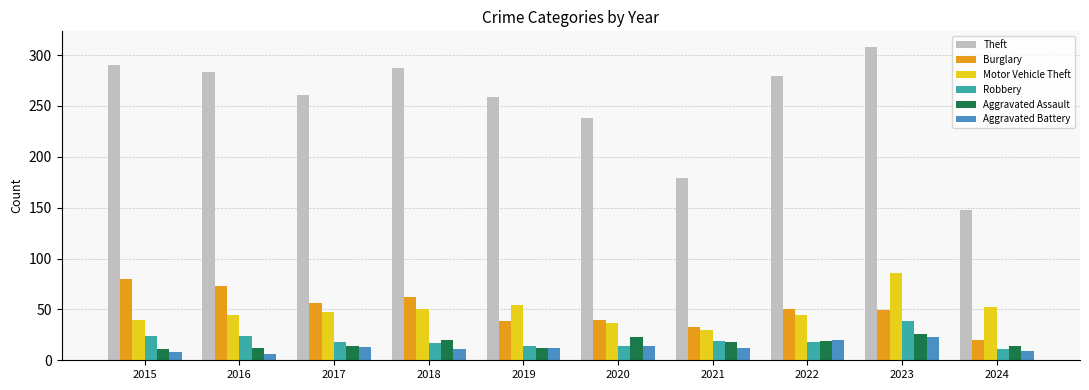

Does the chart contain any negative values?

No